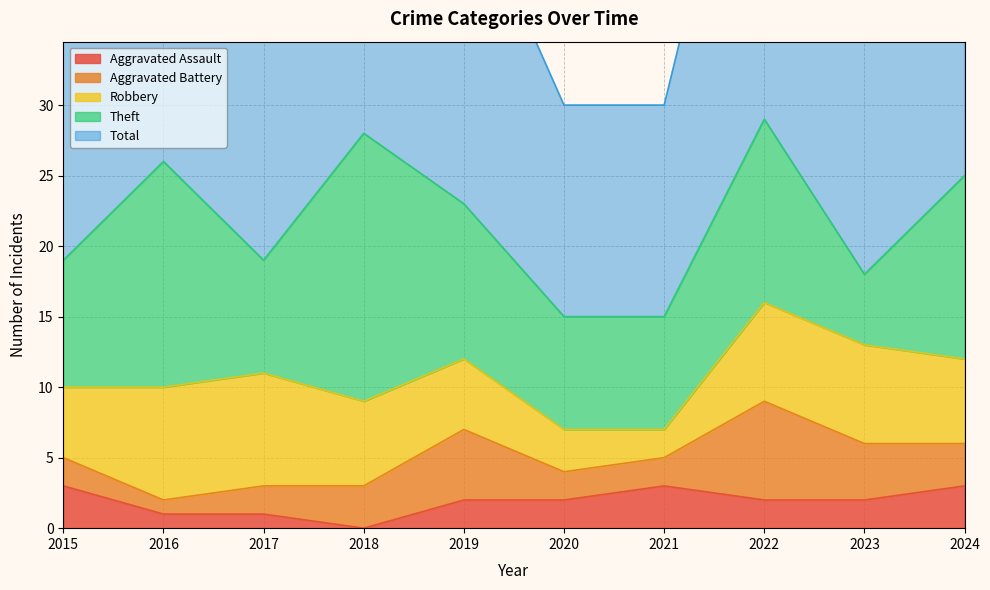

True or false: Robbery and Total cross at least once.

False